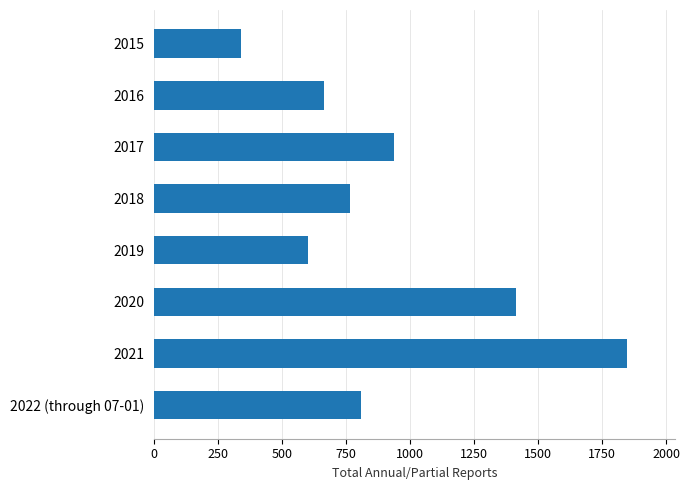

What is the greatest value displayed?

1848